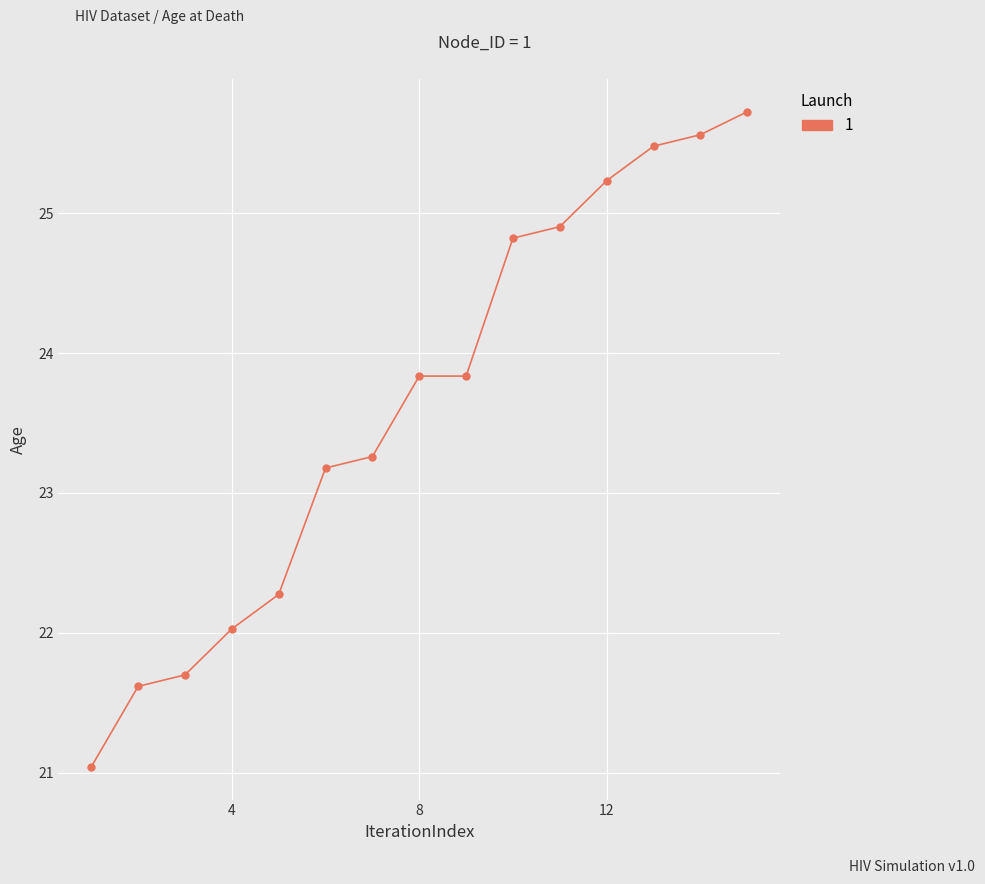

What is the sum of all values?

354.5